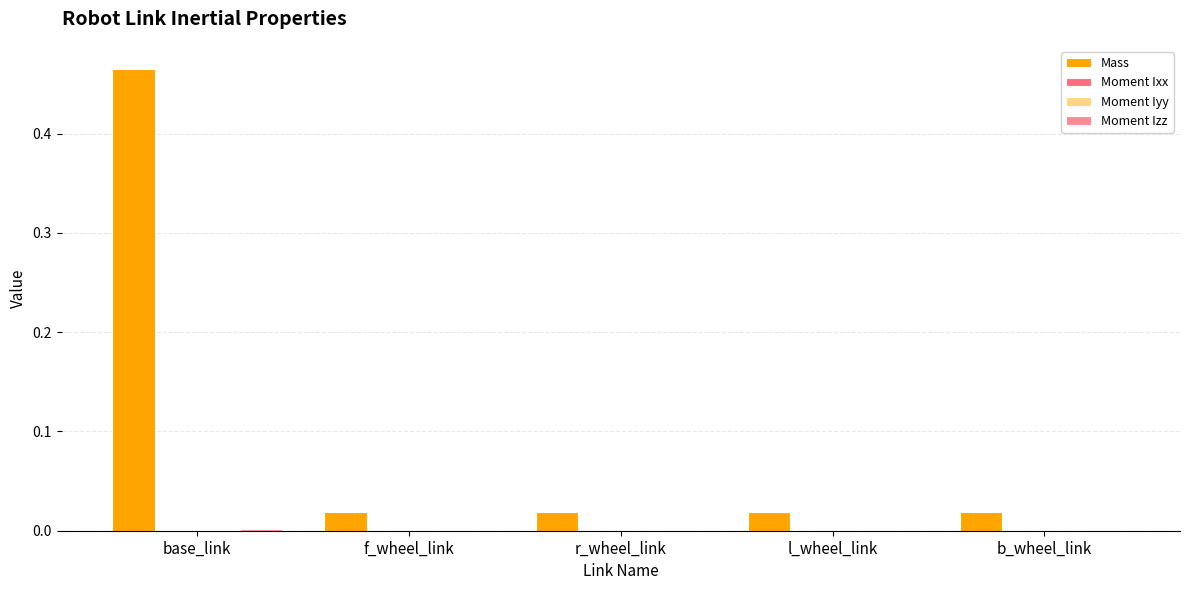

Which series has the largest range (max minus min)?

Mass